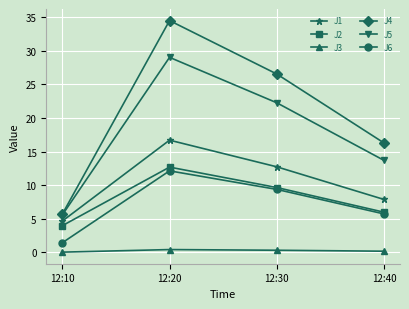

True or false: J2 and J4 intersect in this chart.

False